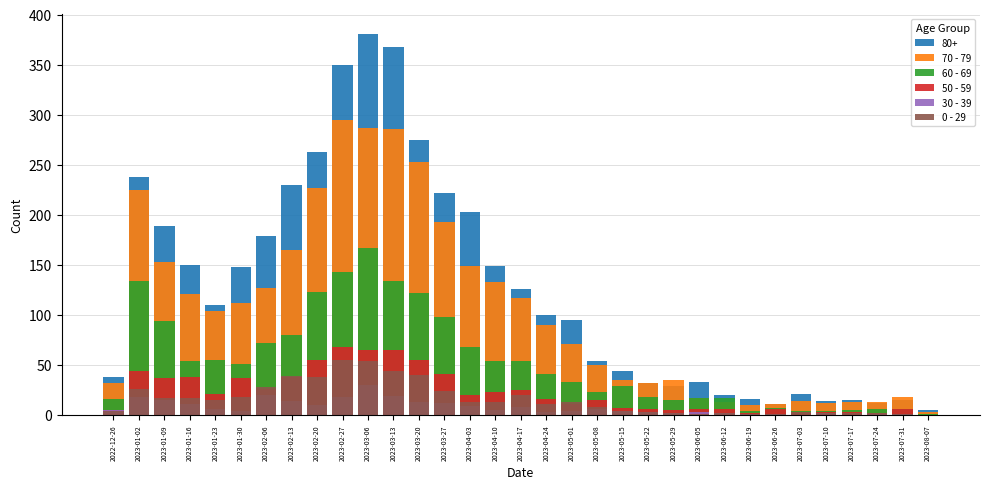

Which category has the highest value across all series?

2023-02-27